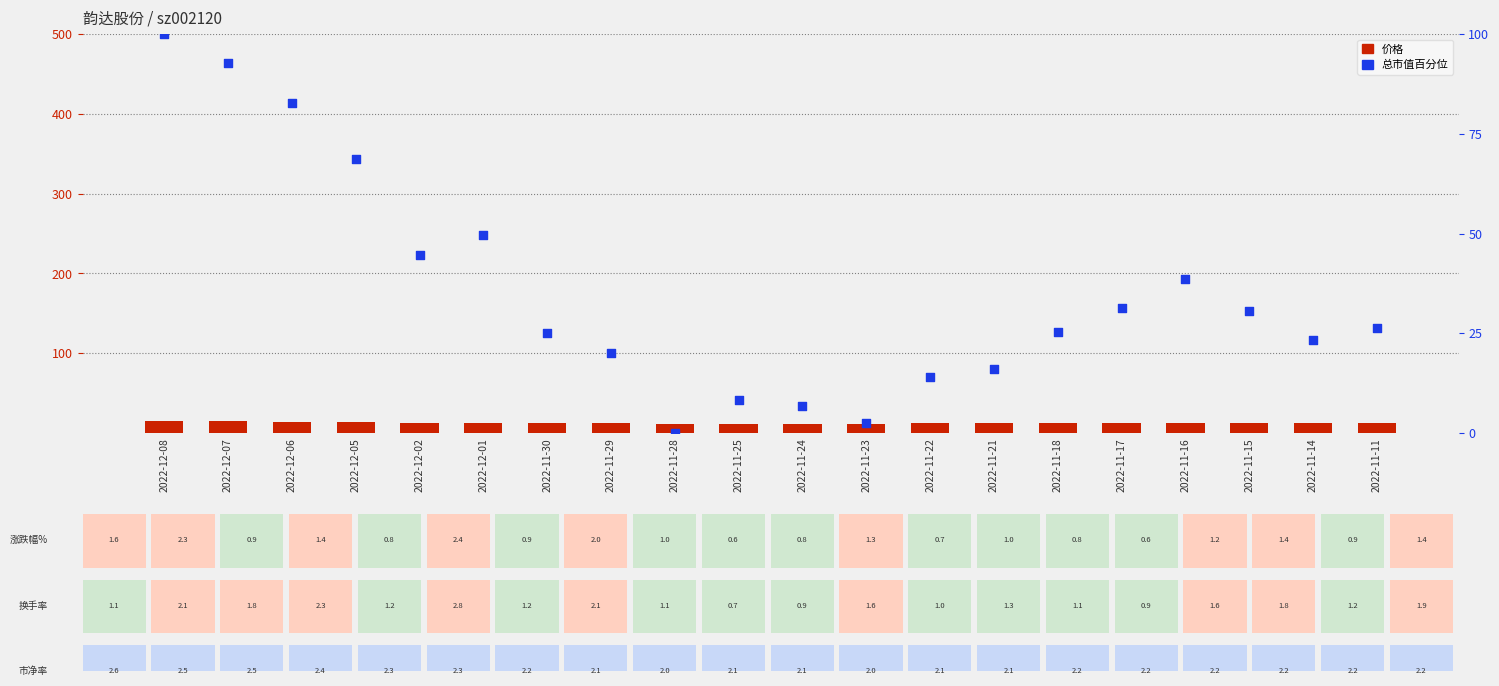

Which series has the widest spread of Y values?

总市值百分位